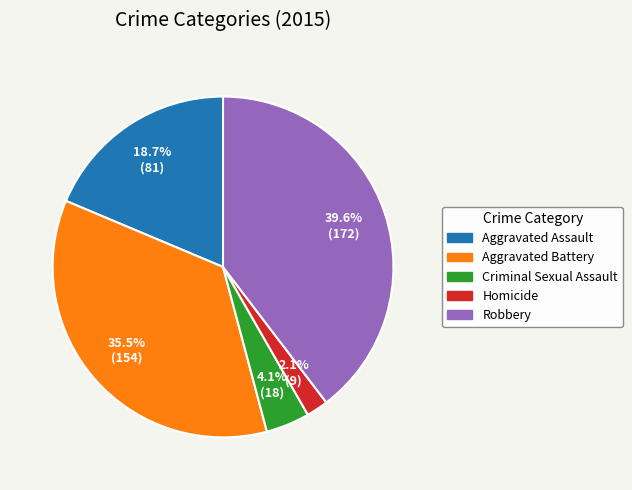

Rank the categories by value from lowest to highest.

Homicide, Criminal Sexual Assault, Aggravated Assault, Aggravated Battery, Robbery